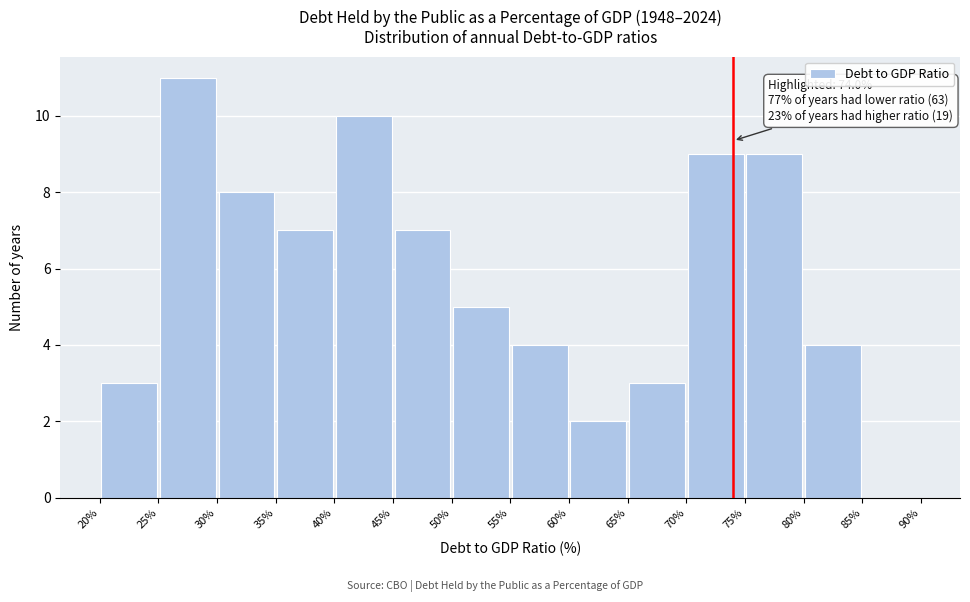

Over which range of the x-axis is the bar tallest?

25% to 30%